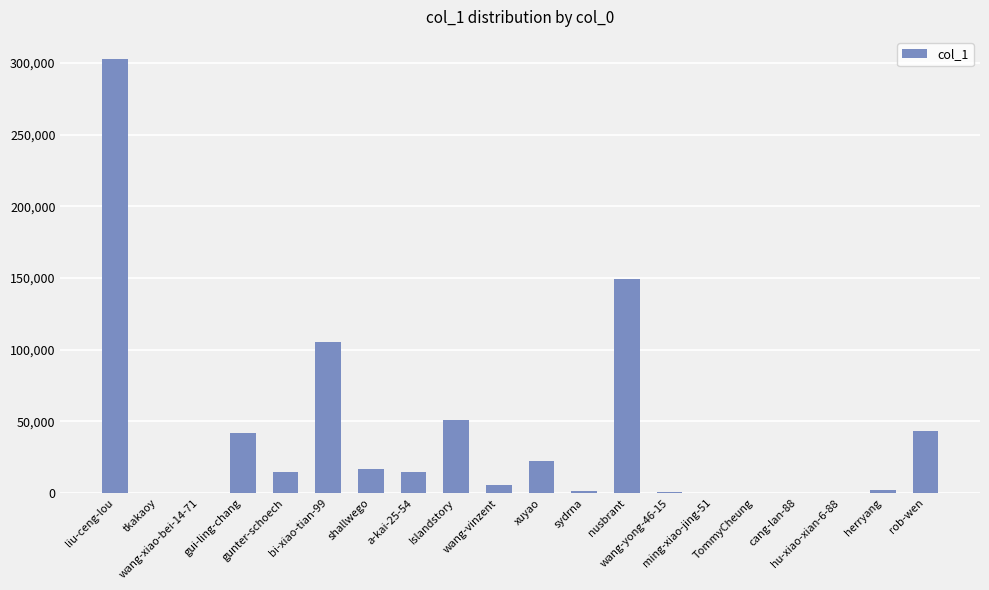

Which label corresponds to the largest value in the chart?

liu-ceng-lou